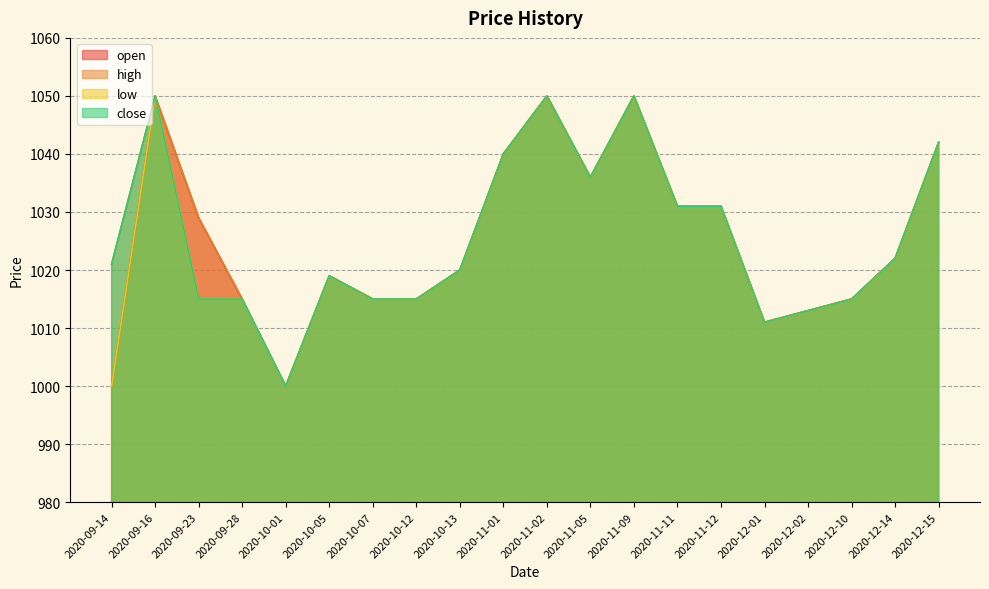

At which label does low reach its minimum?

2020-09-14